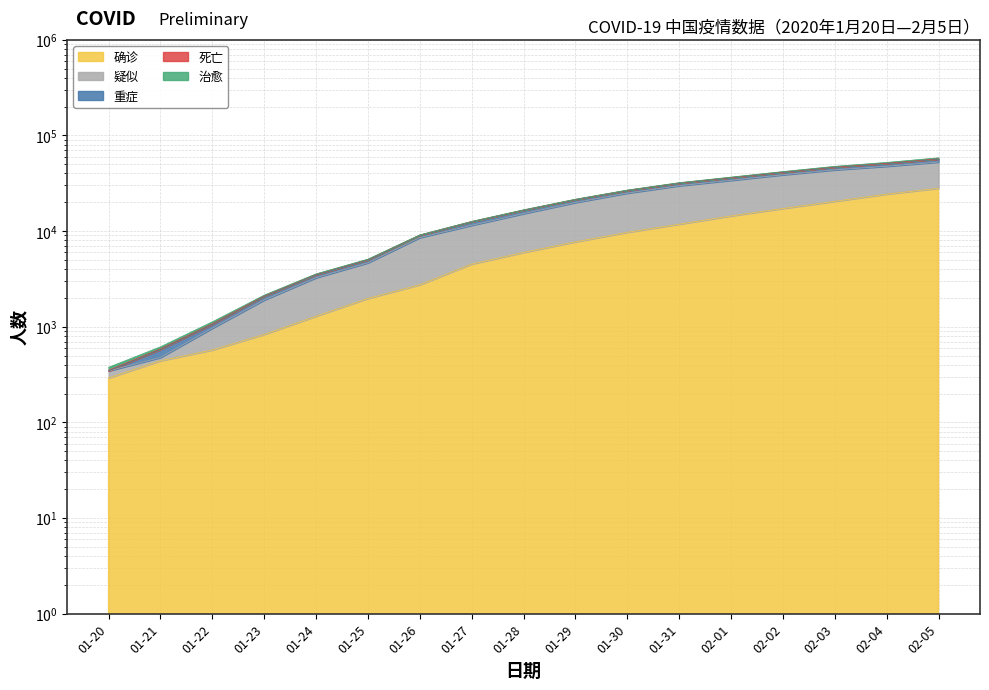

At which label does 重症 first exceed 16687?

01-29